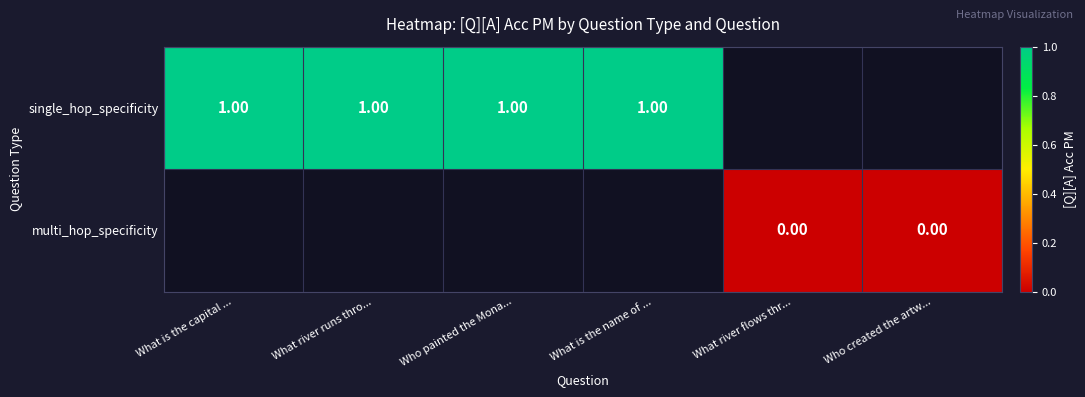

The value of single_hop_specificity at Who painted the Mona... is 0.4. True or false?

False